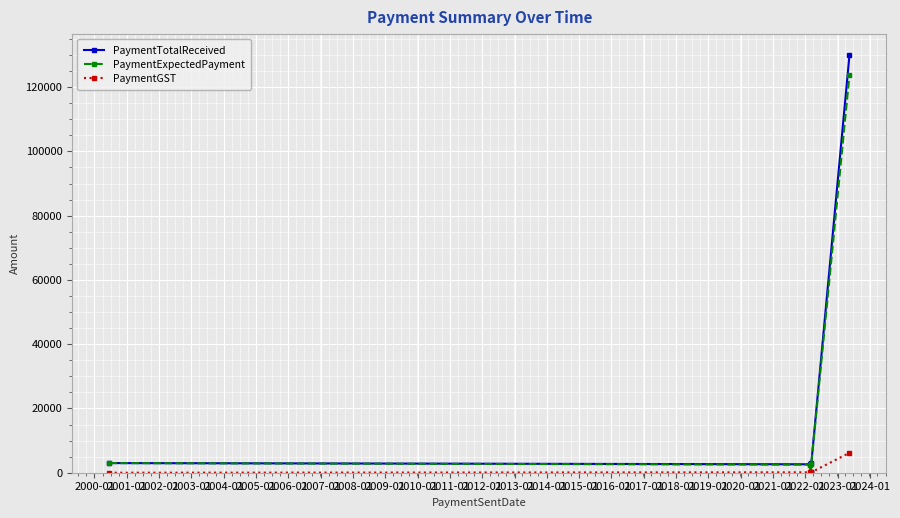

What is the greatest value displayed?

130000.0